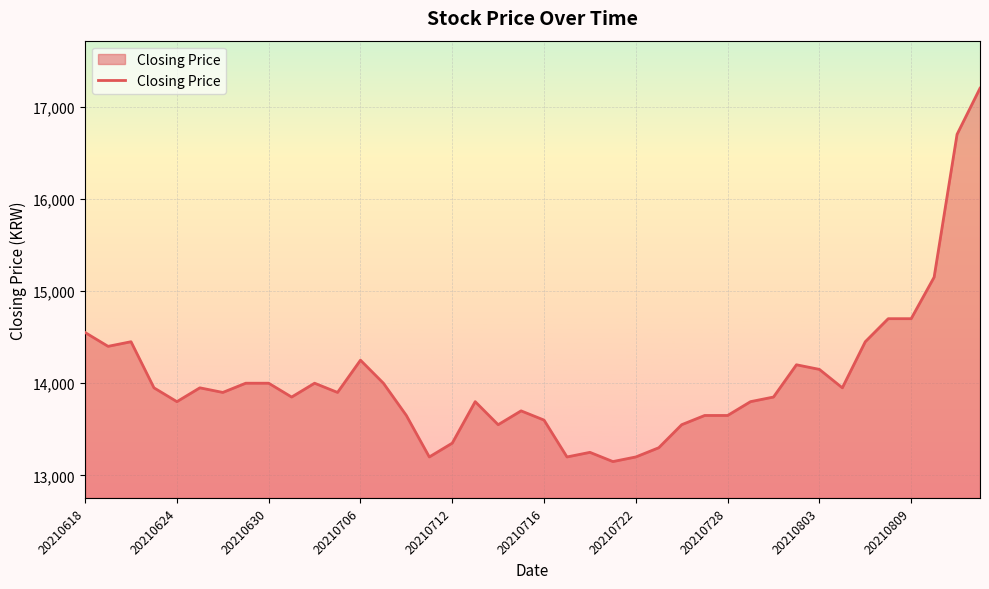

What is the smallest value displayed?

13150